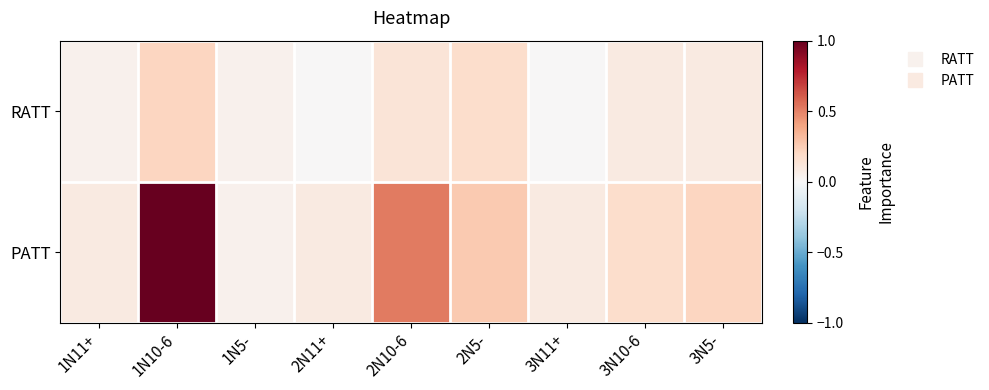

Which label corresponds to the smallest value in the chart?

2N11+